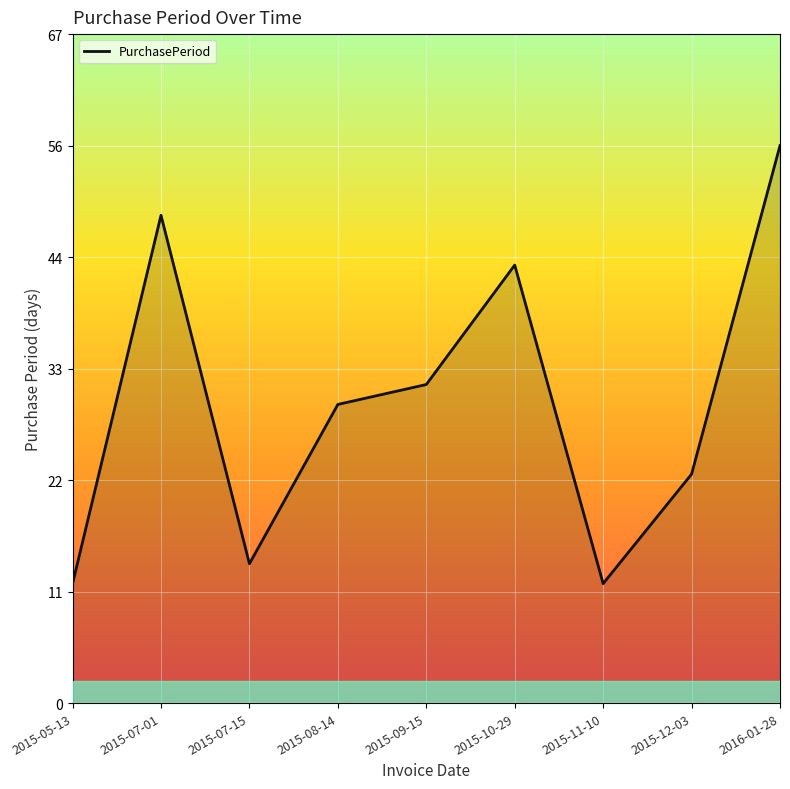

Is this an area chart (filled region under the line)?

Yes